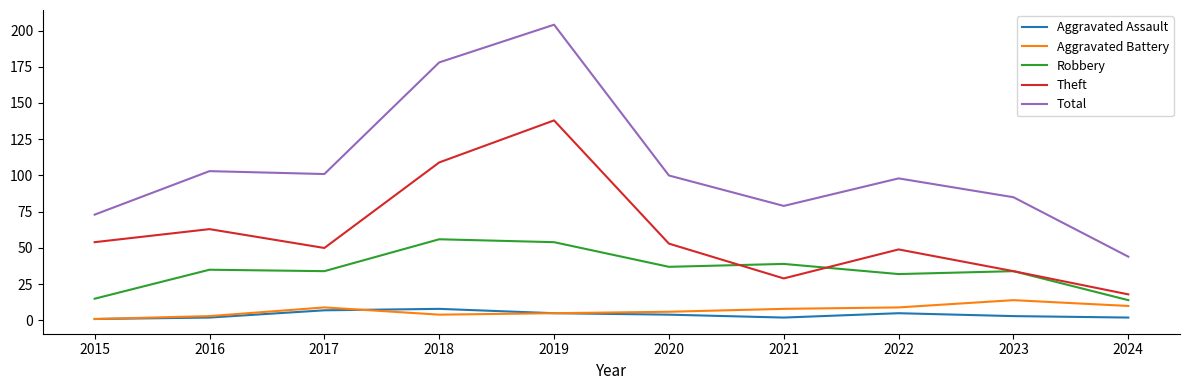

True or false: Aggravated Assault and Robbery cross at least once.

False